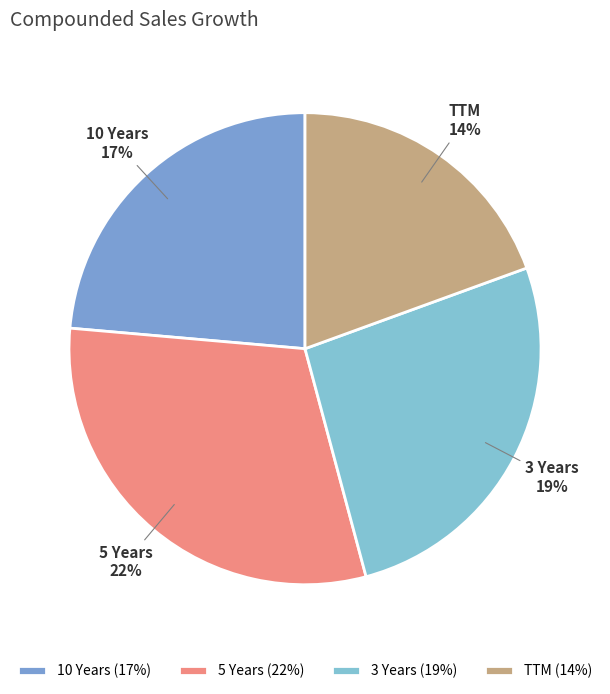

How many slices are in this pie chart?

4